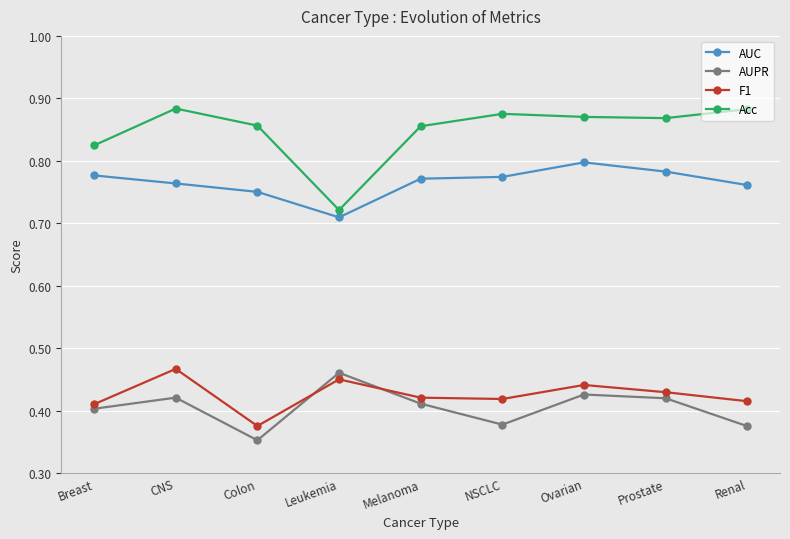

Which series has the widest spread of values?

Acc